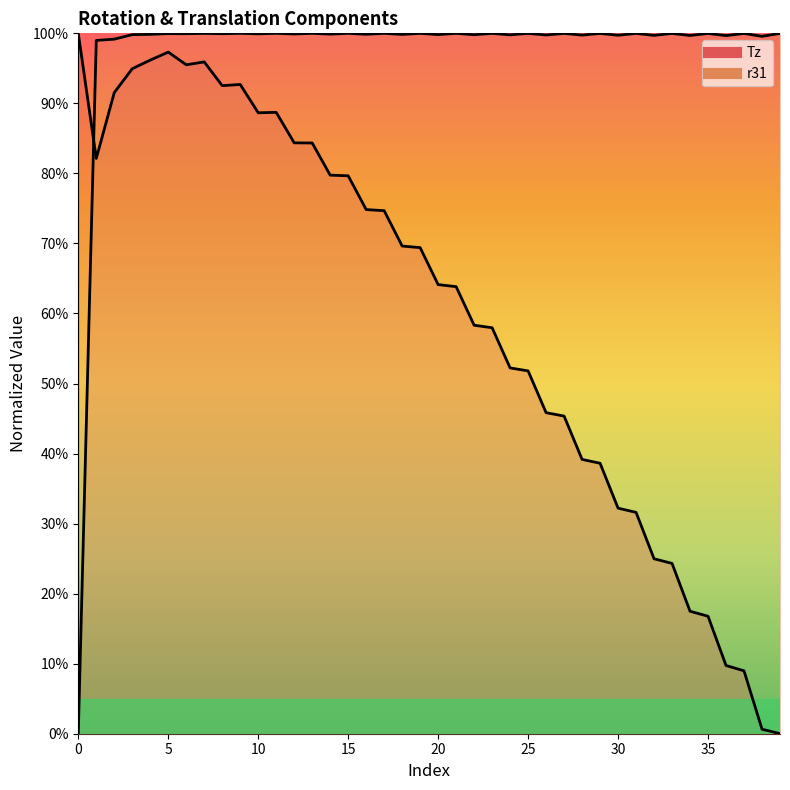

At how many categories does at least one series exceed 0?

40